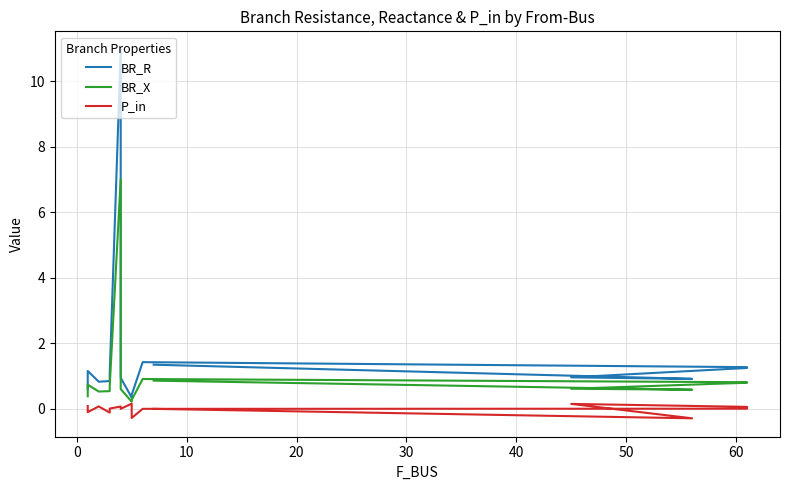

True or false: P_in and BR_R intersect in this chart.

False